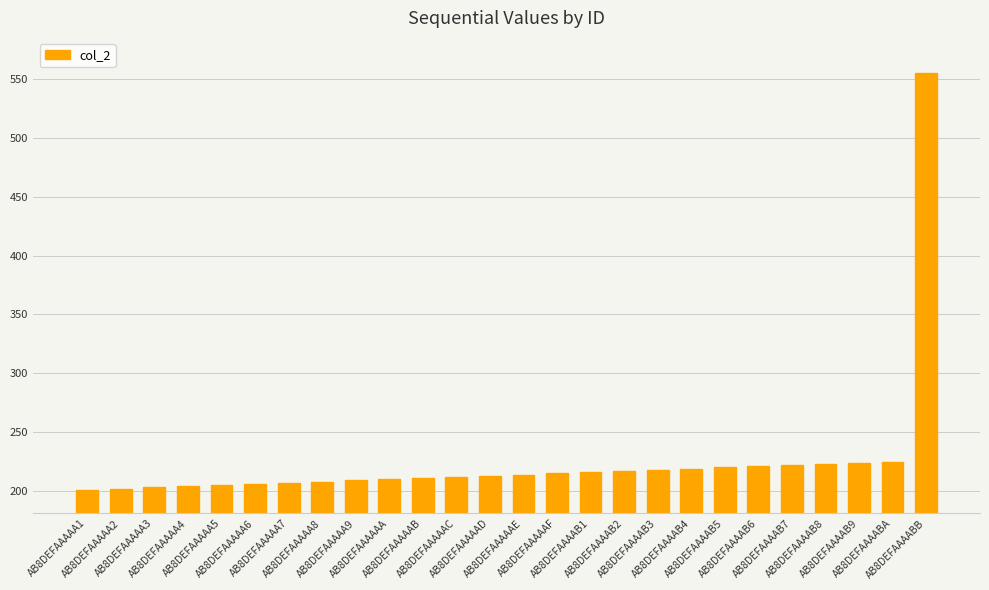

What is the label of the 13th bar from the left?

AB8DEFAAAAAD